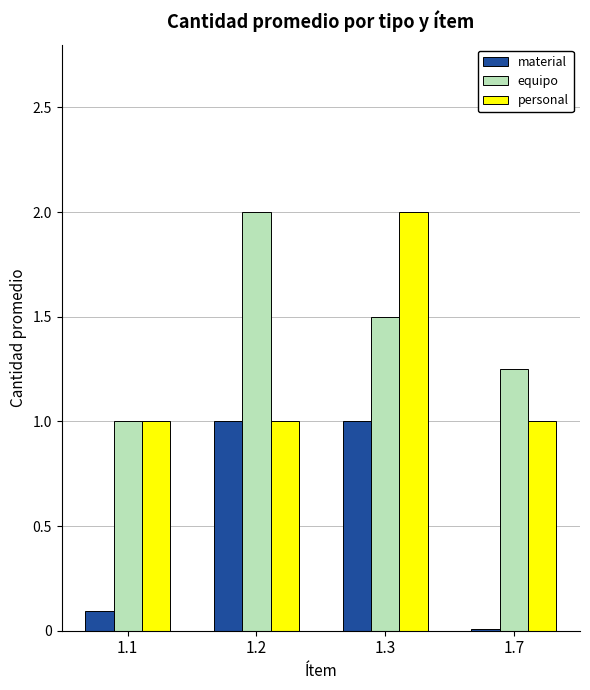

Which series has the largest total across all categories?

equipo